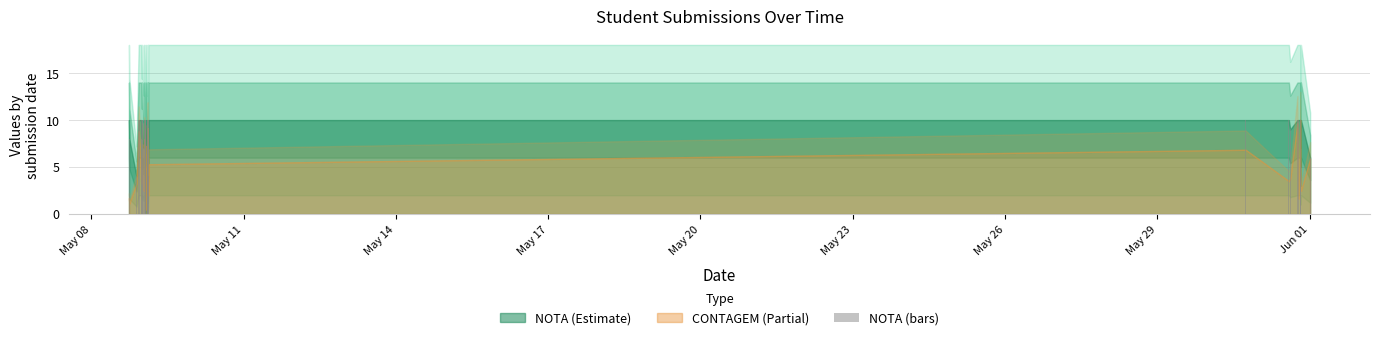

What is the maximum value shown in the chart?

10